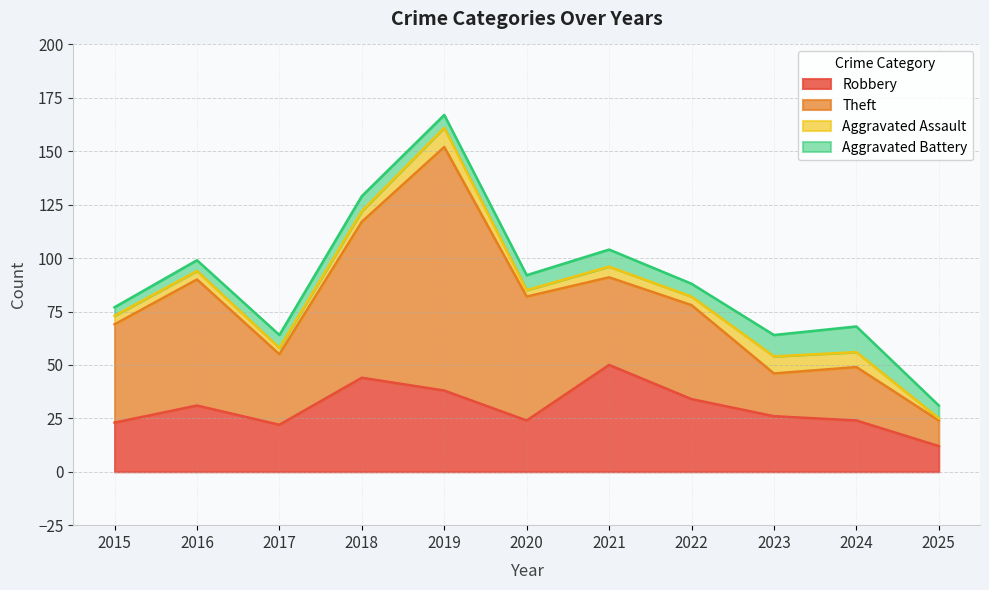

True or false: Aggravated Assault has a value of 7 at 2024.

True